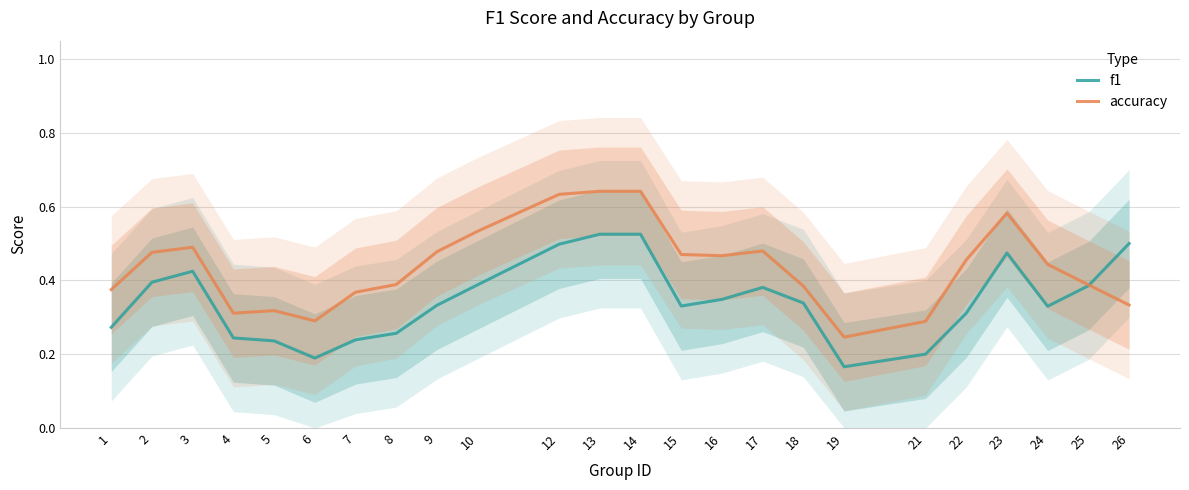

How many interior local valleys does the f1 series have?

4